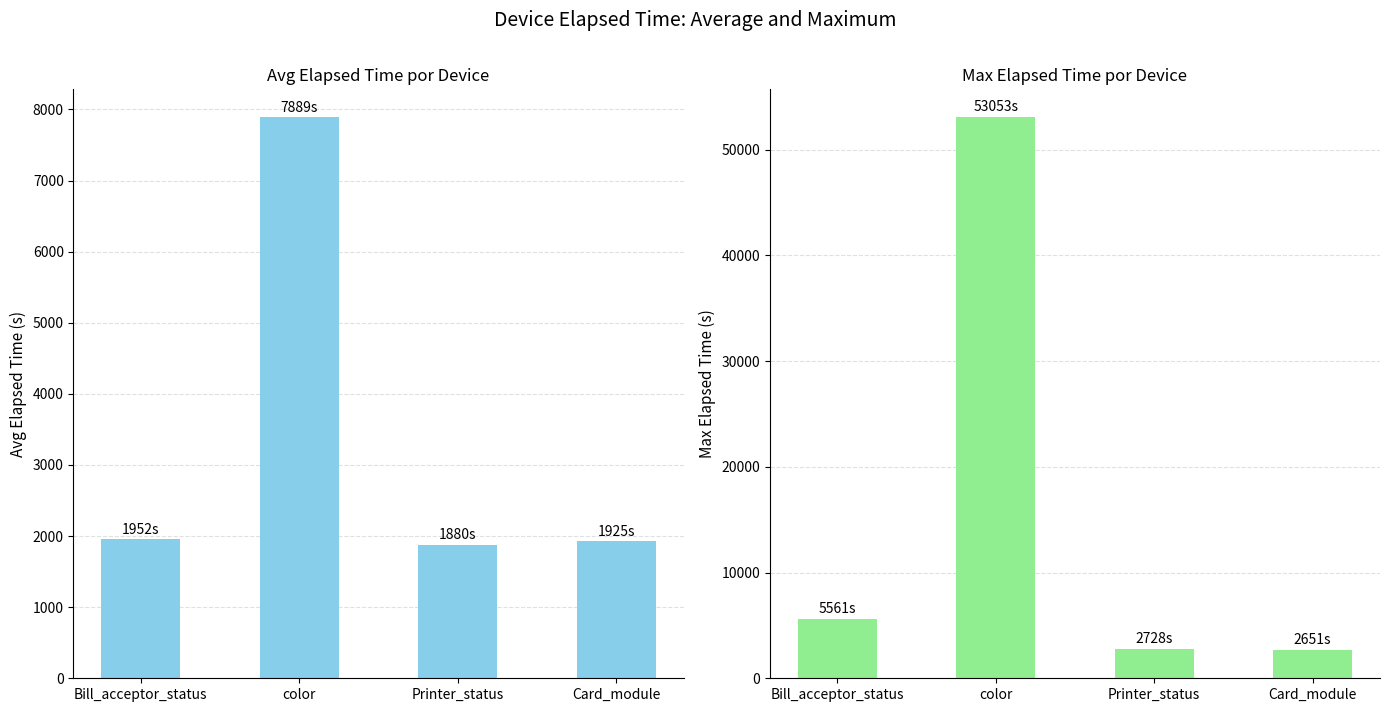

Between Card_module and color, which is larger?

color